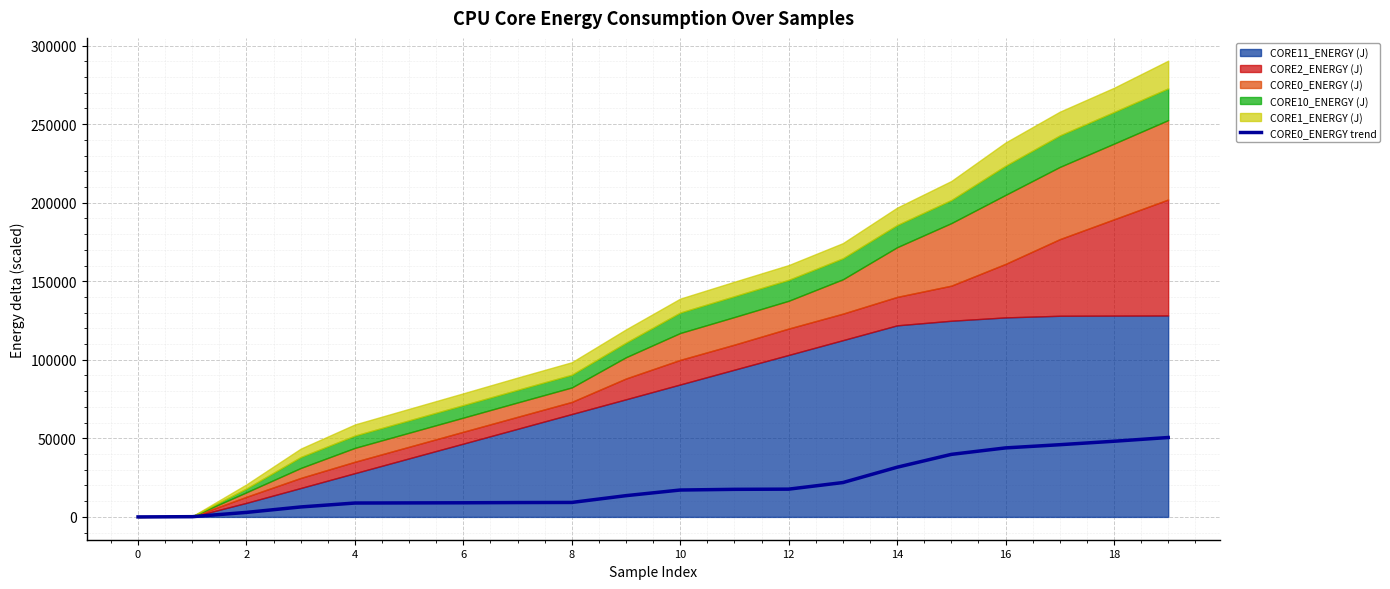

How many data points are less than 17112?

10